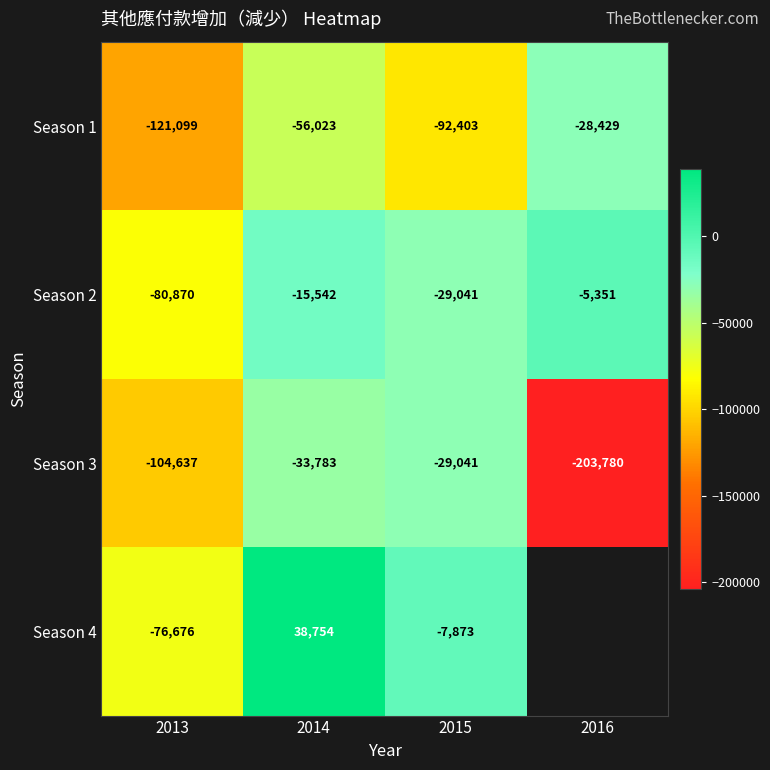

At 2013, list the series in order from largest to smallest.

Season 4, Season 2, Season 3, Season 1